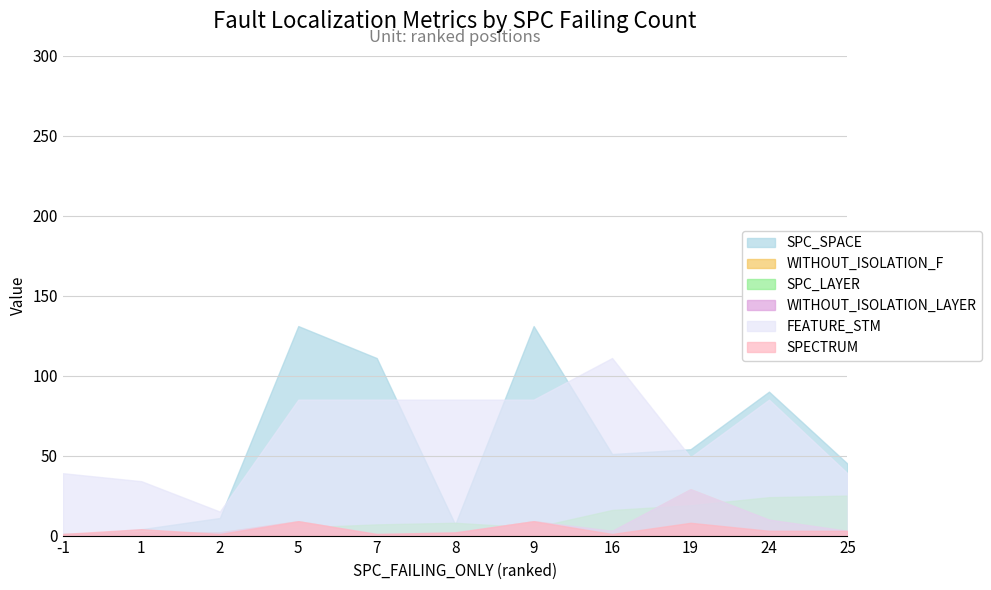

How many values in the SPC_LAYER series exceed 7?

5